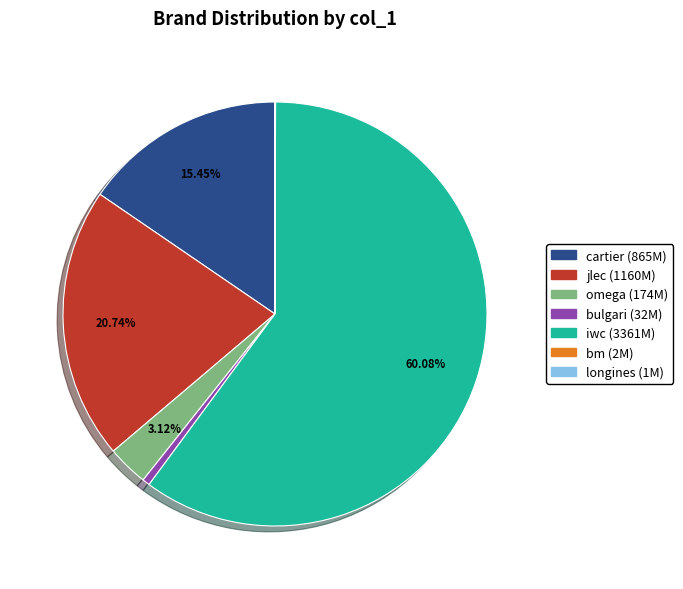

Combined, do omega and bulgari account for over 50%?

No